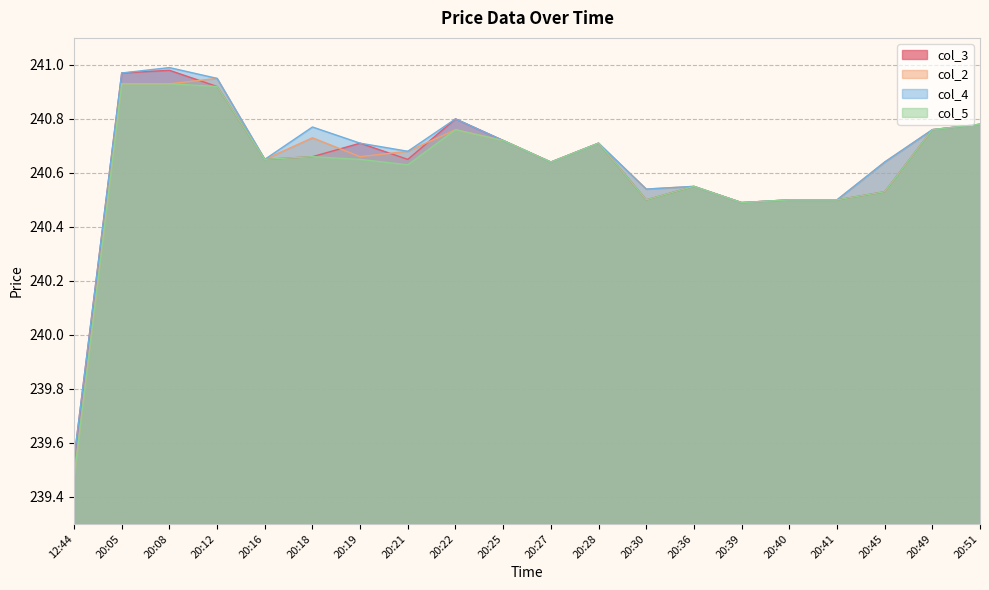

At which category is the sum across all series the highest?

20:08